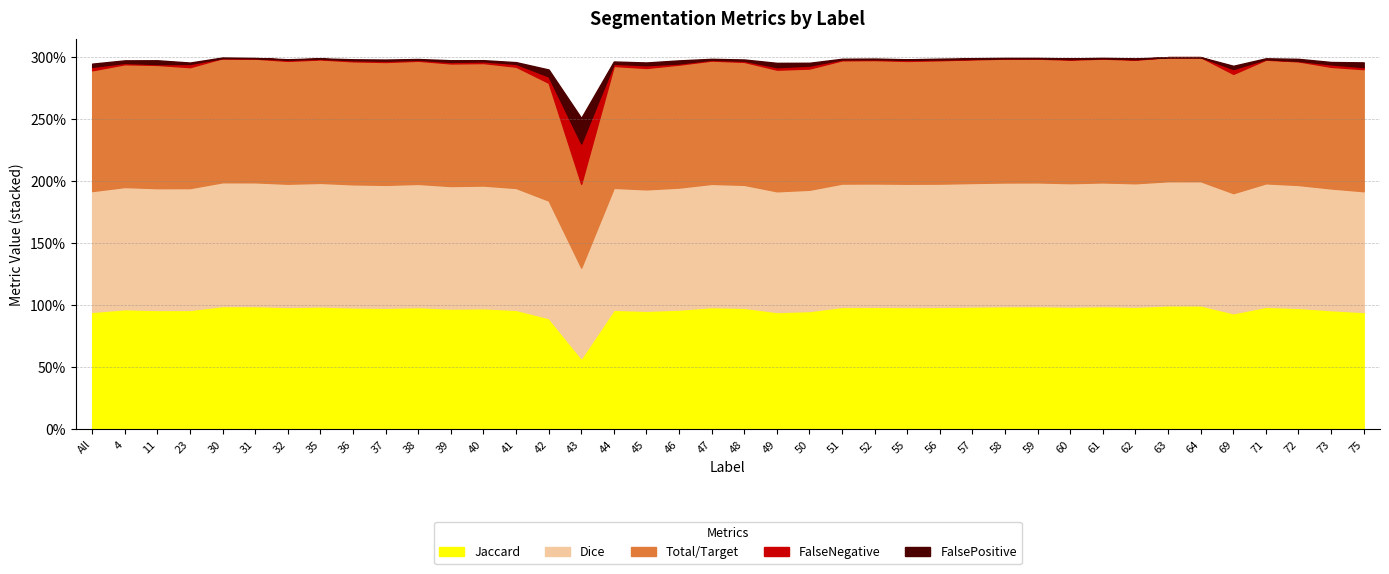

List the series in order of their peak value, highest first.

Jaccard, Dice, Total/Target, FalseNegative, FalsePositive